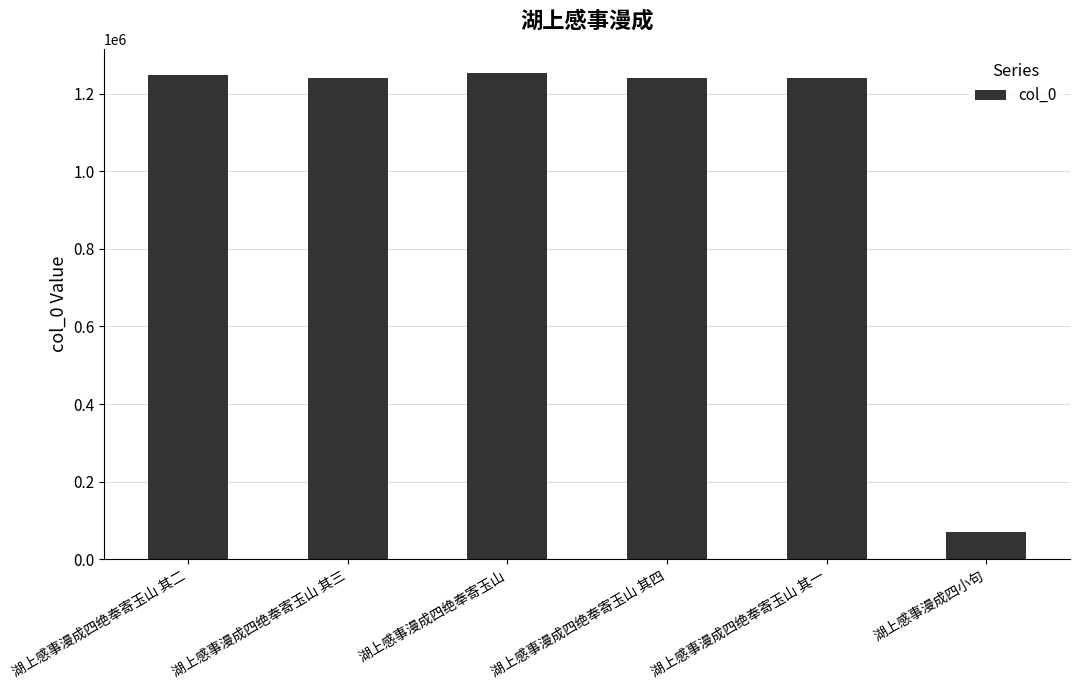

Which has a higher value, 湖上感事漫成四绝奉寄玉山 or 湖上感事漫成四绝奉寄玉山 其四?

湖上感事漫成四绝奉寄玉山